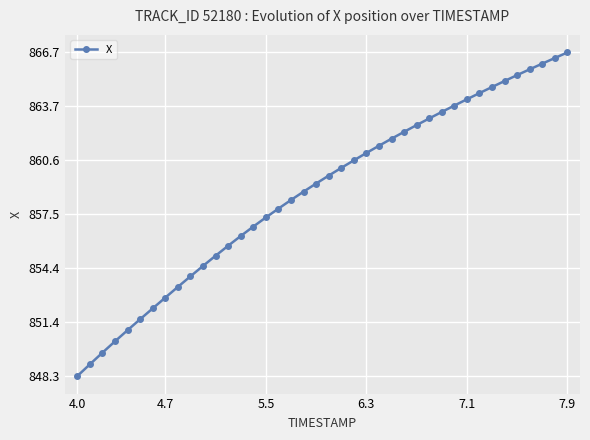

What is the value of the 27th point from the left?

862.2